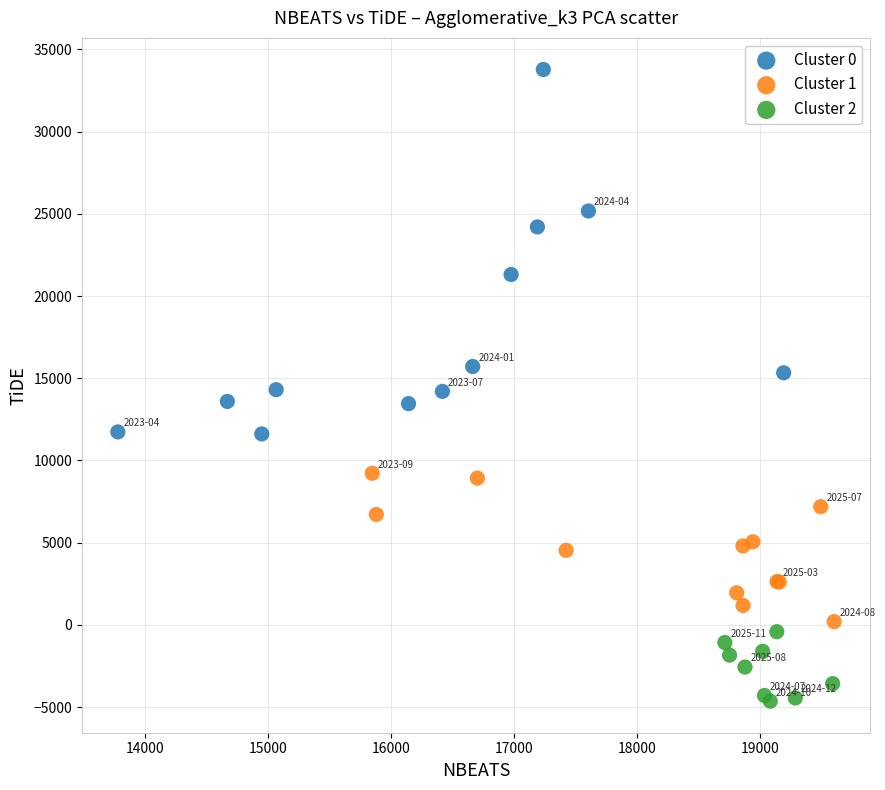

Which series contains the highest Y value?

Cluster 0